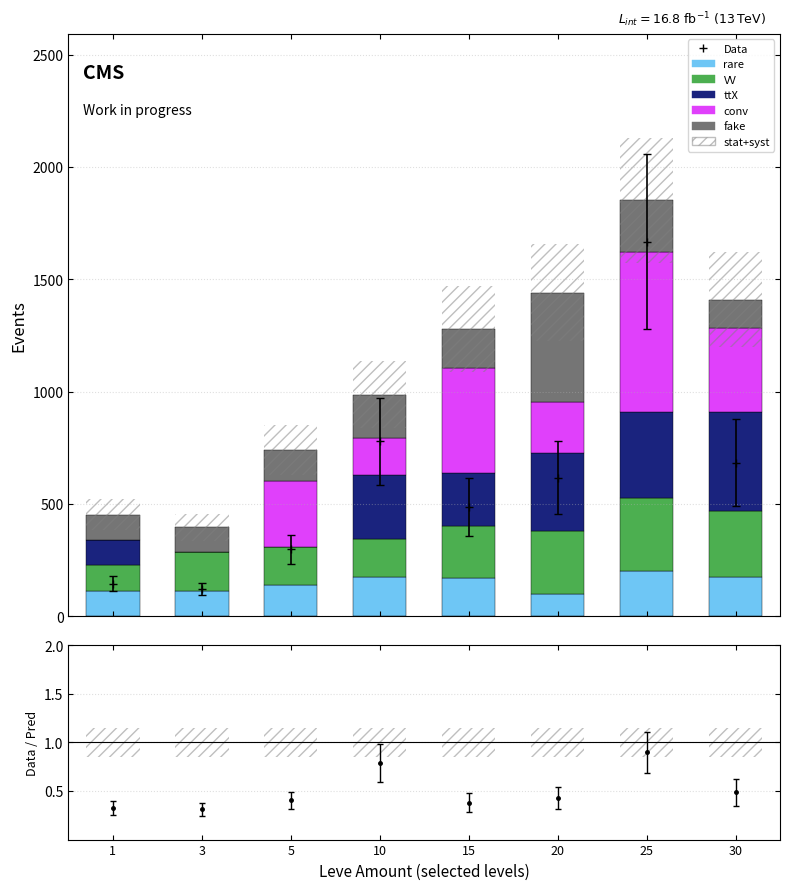

List the labels in order of conv value, smallest first.

1, 3, 10, 20, 5, 30, 15, 25